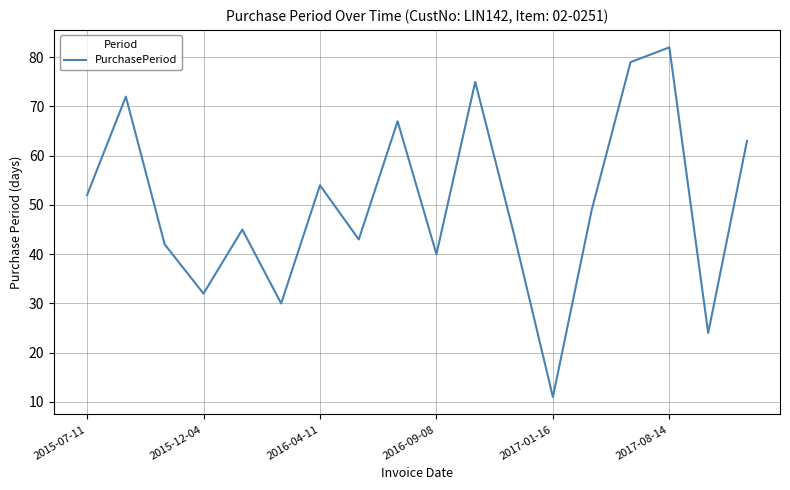

How many lines are shown in the chart?

1